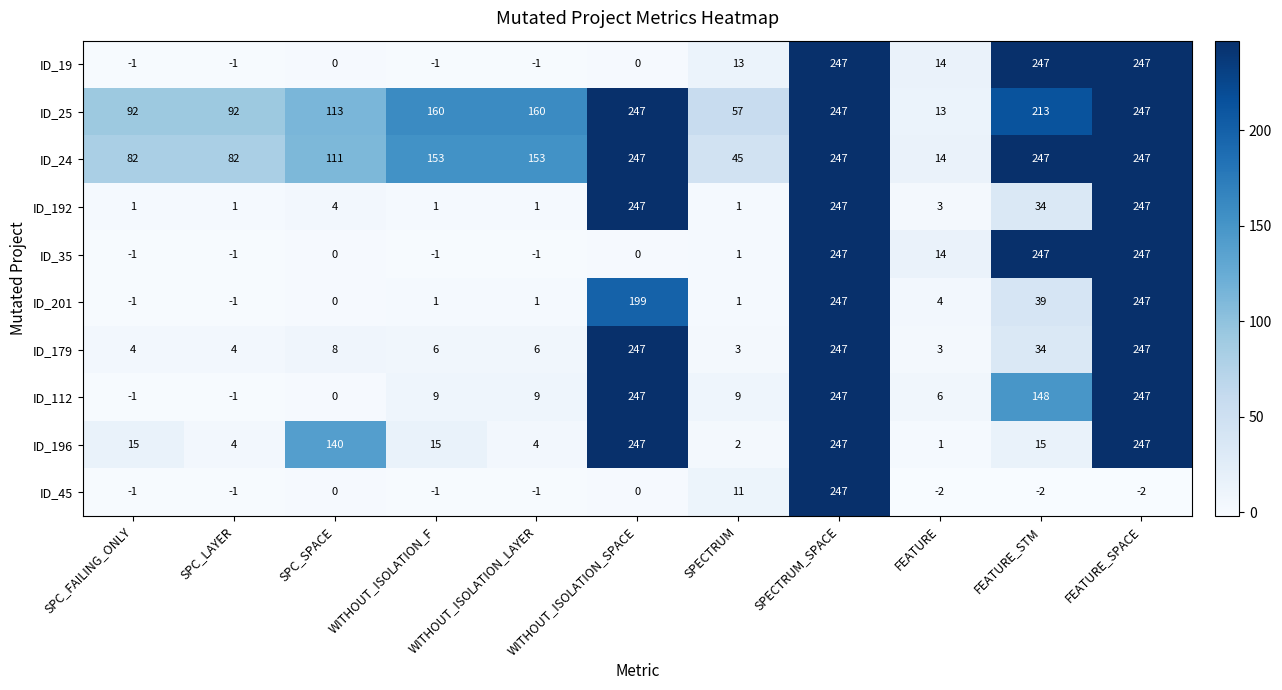

At how many categories does at least one series exceed 7?

11